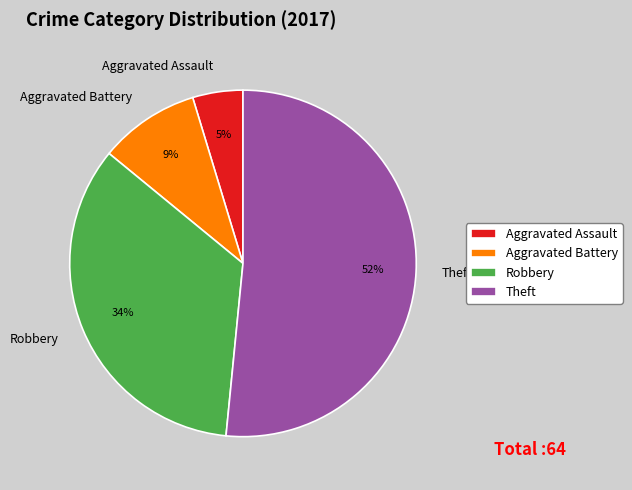

To the nearest percent, what is the combined percentage of Robbery and Aggravated Assault?

39%